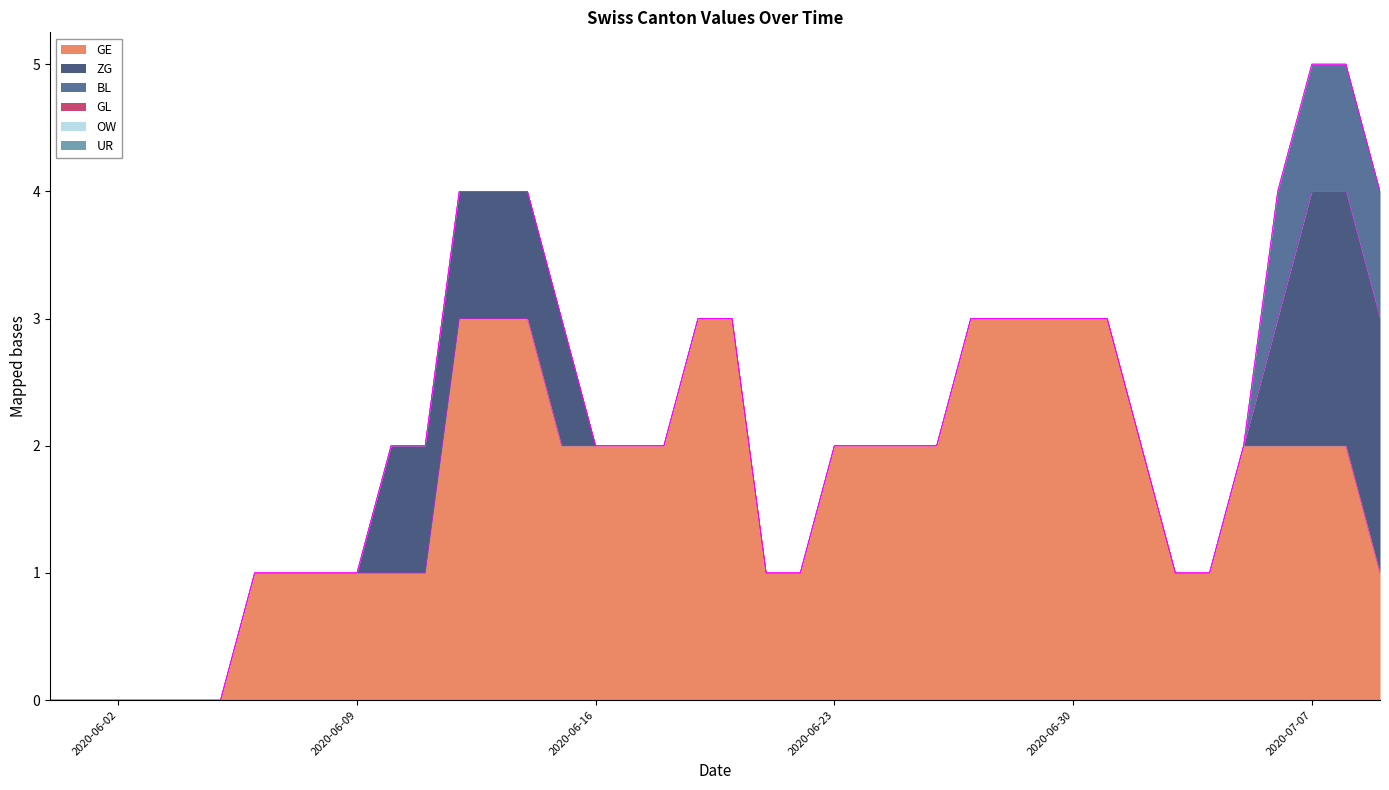

The ZG series shows 0 at 2020-07-19. True or false?

True